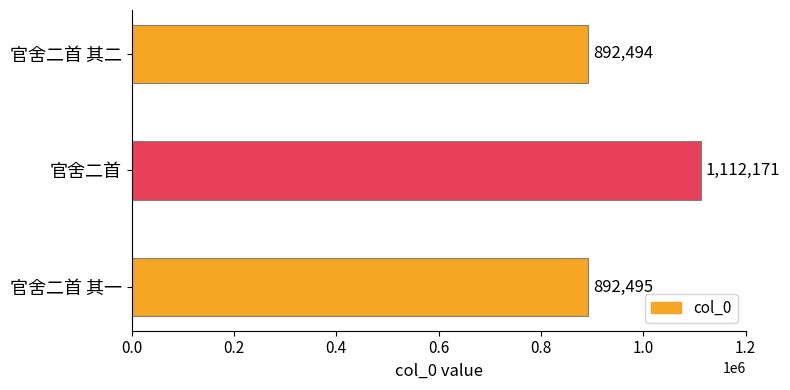

List the labels in order of value, smallest first.

官舍二首 其二, 官舍二首 其一, 官舍二首